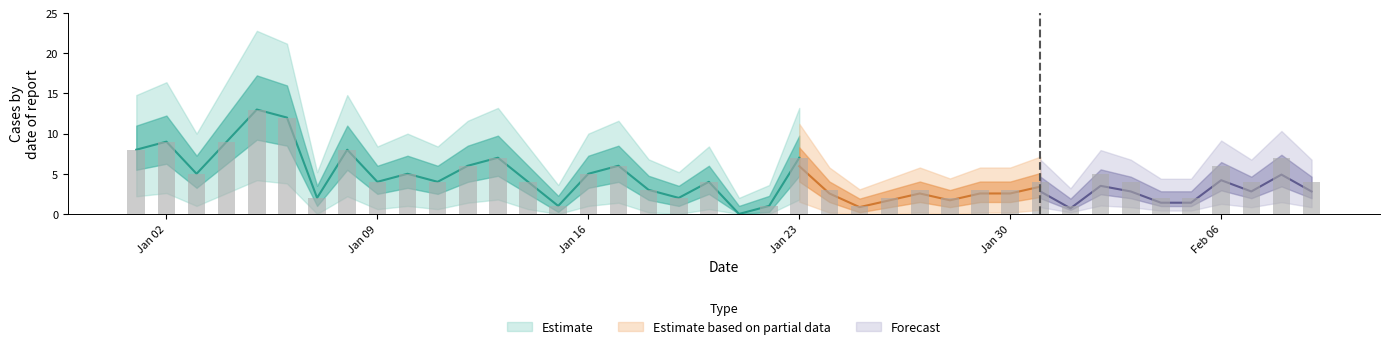

Are the bars horizontal?

No